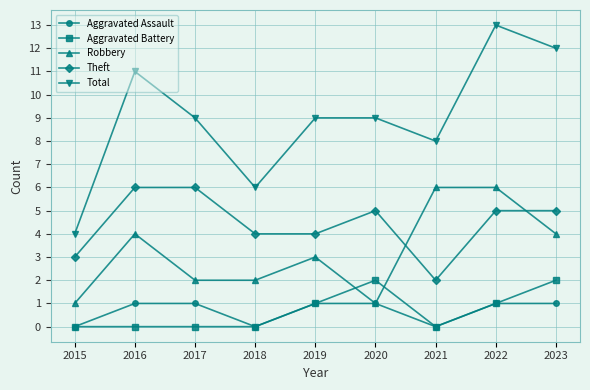

Reading left to right, list all the values displayed in this chart.

Aggravated Assault: 0	1	1	0	1	1	0	1	1
Aggravated Battery: 0	0	0	0	1	2	0	1	2
Robbery: 1	4	2	2	3	1	6	6	4
Theft: 3	6	6	4	4	5	2	5	5
Total: 4	11	9	6	9	9	8	13	12